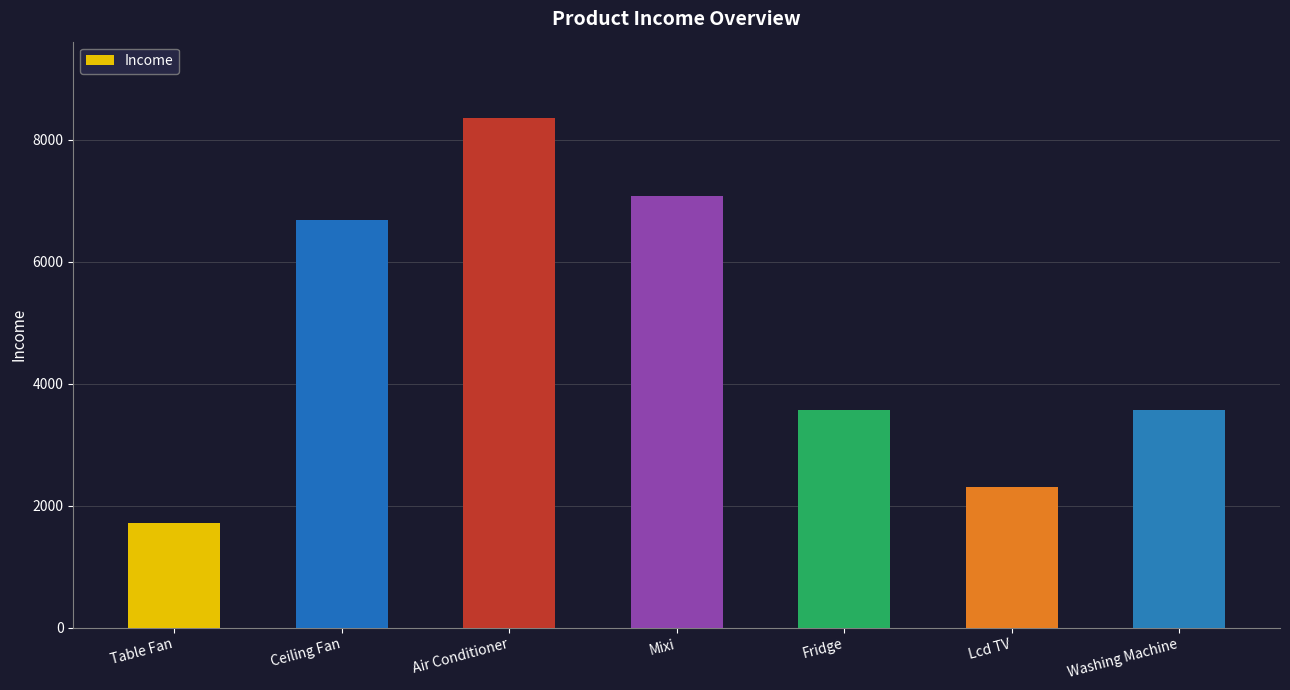

What is the difference between the second highest and minimum values?

5364